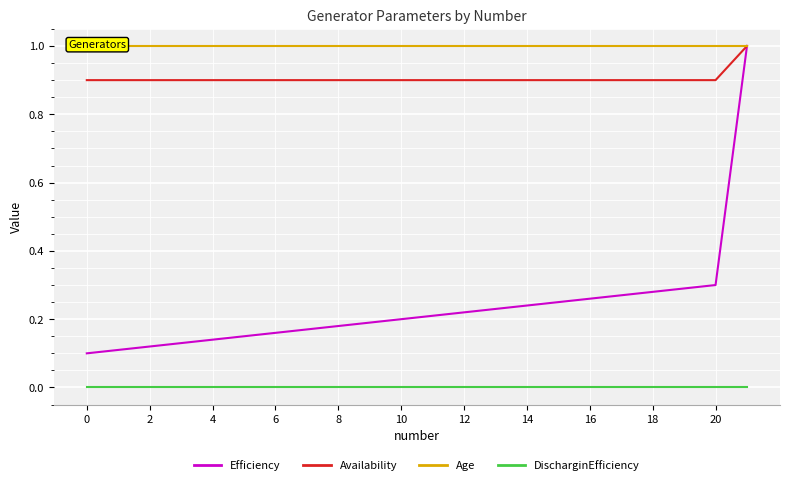

True or false: Age and Efficiency cross at least once.

False